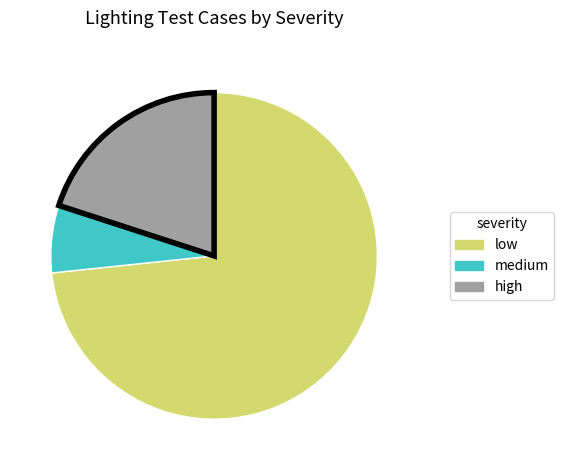

Do low and medium together represent more than half of the pie?

Yes